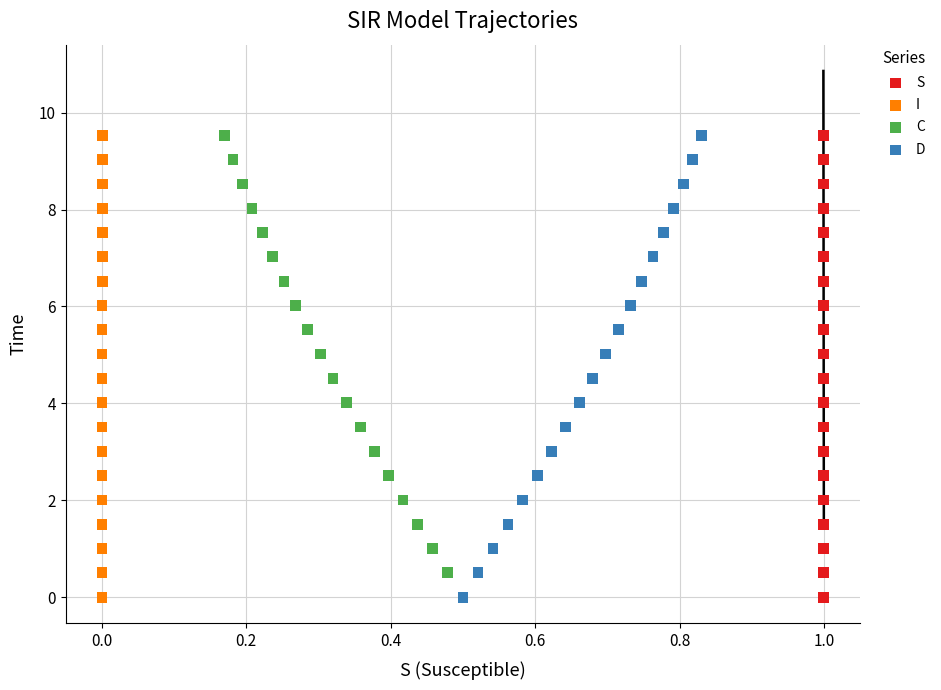

What are all the series names shown in the legend?

S, I, C, D